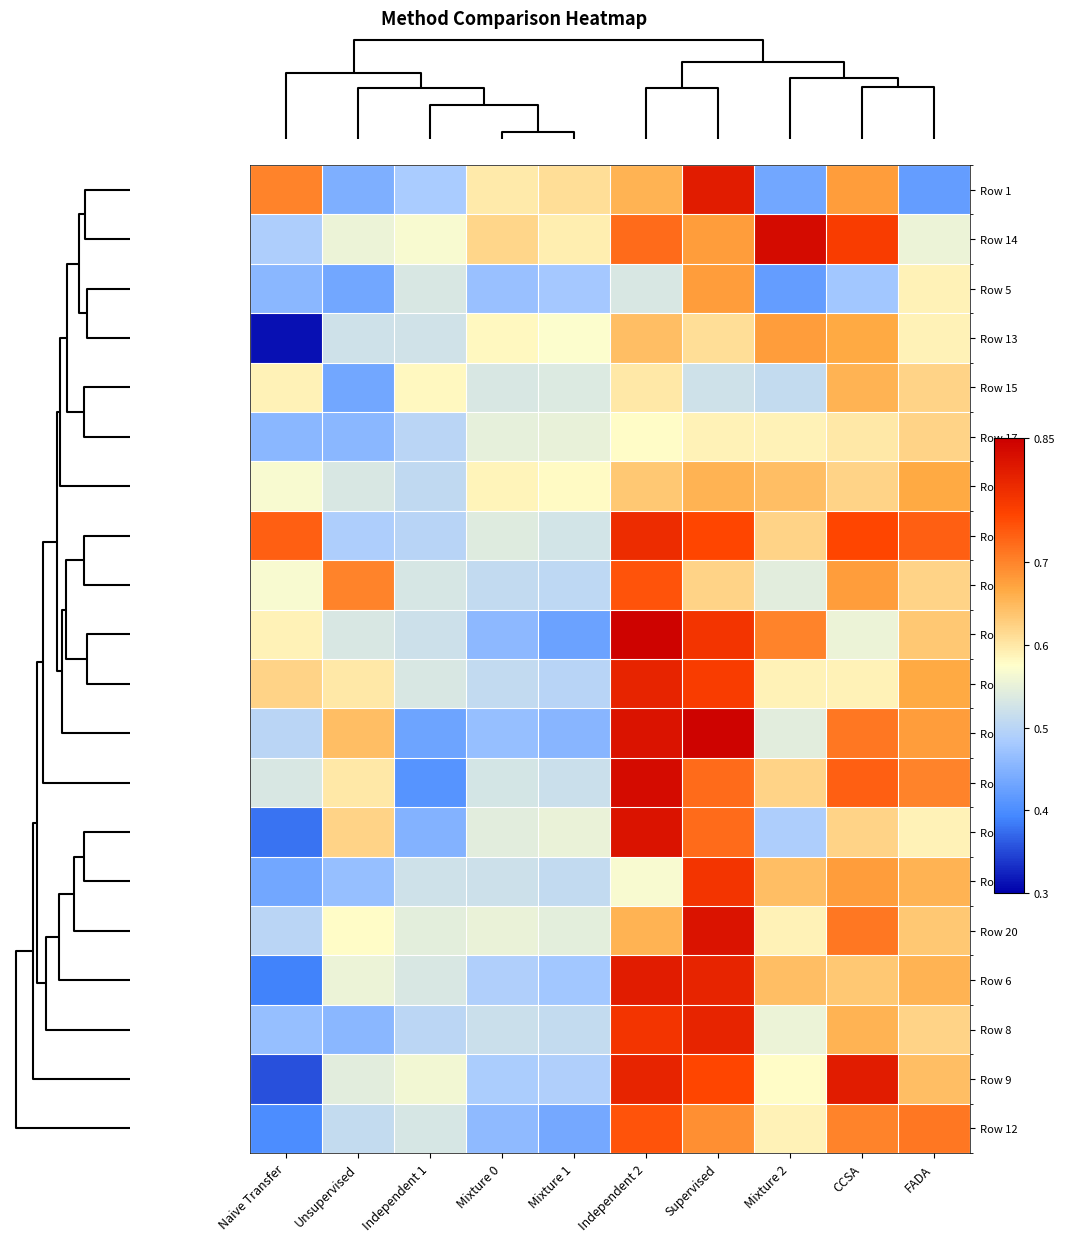

How many series are shown in this chart?

20